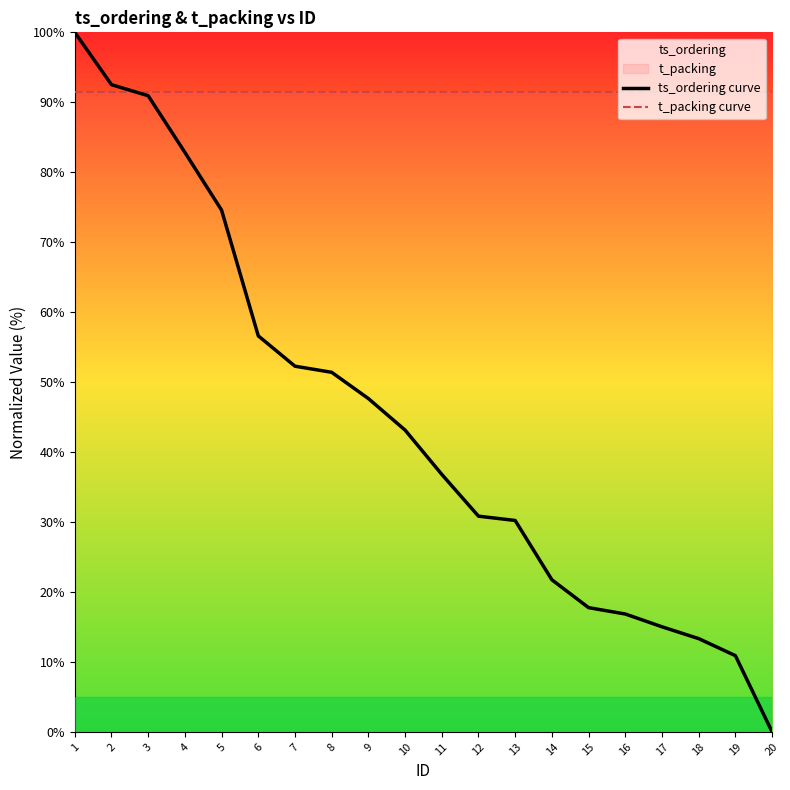

How many times do ts_ordering curve and t_packing curve cross each other?

1